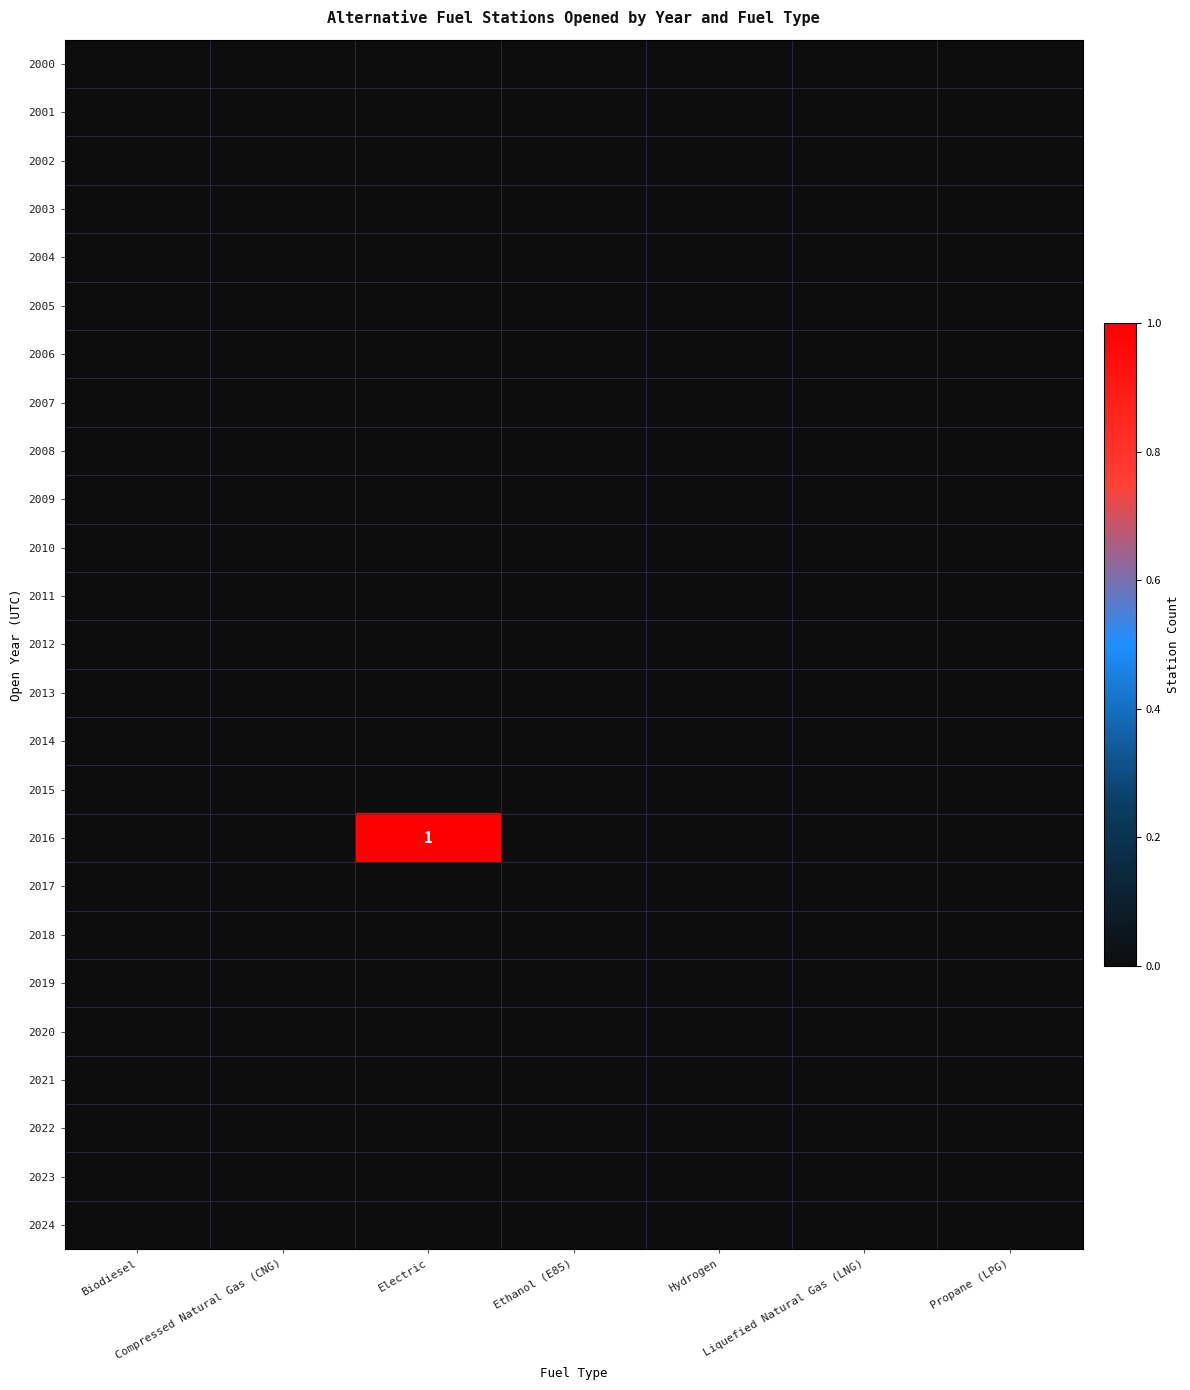

Which series has the largest total across all categories?

2016